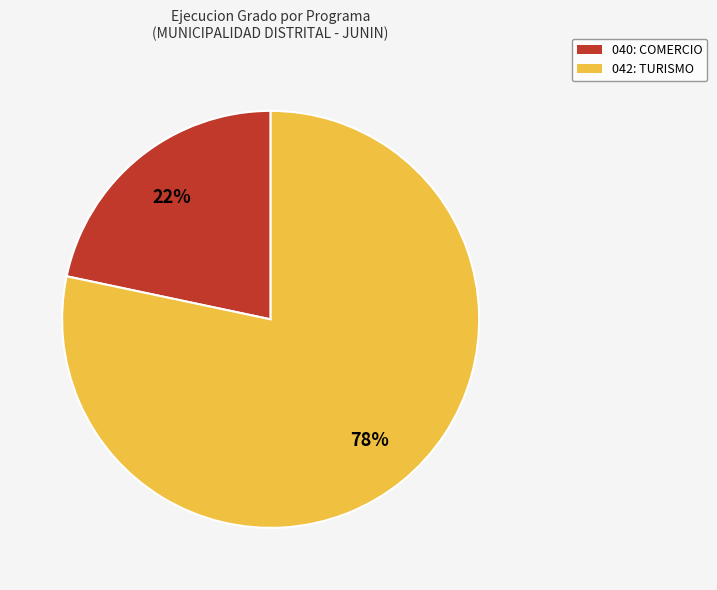

To the nearest percent, what is the average slice percentage?

50%